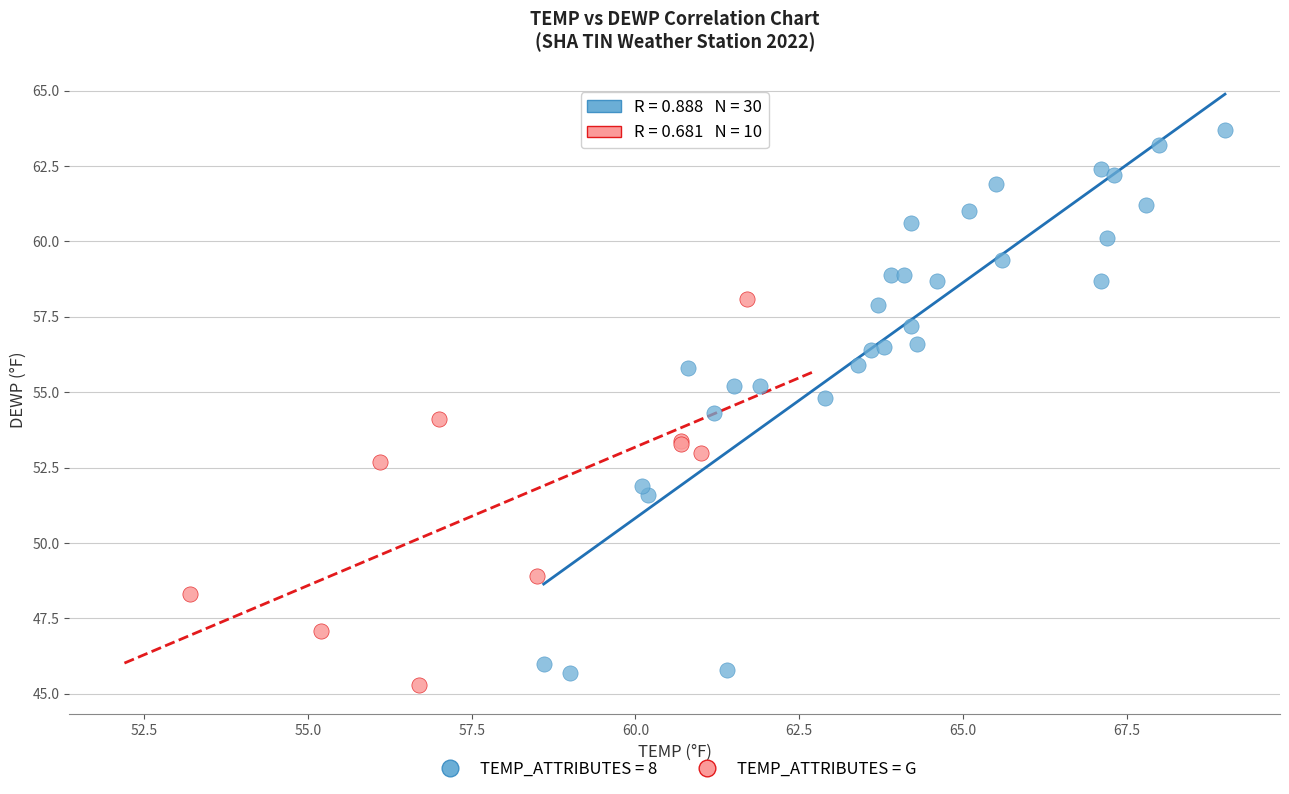

Which series has the largest Y range (max minus min)?

TEMP_ATTRIBUTES = 8